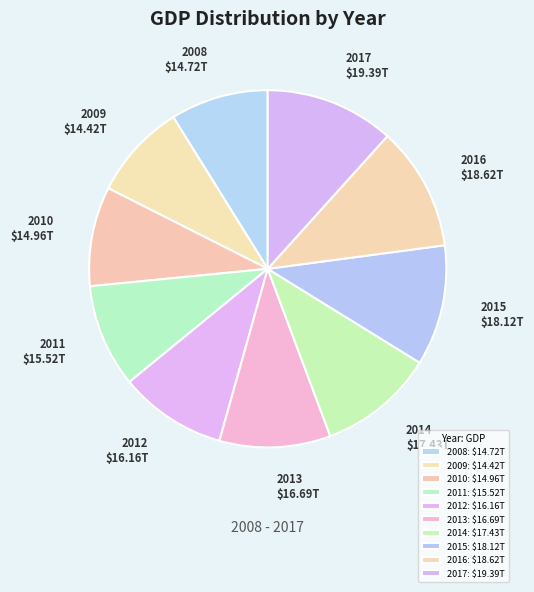

Is there a majority slice in this chart?

No